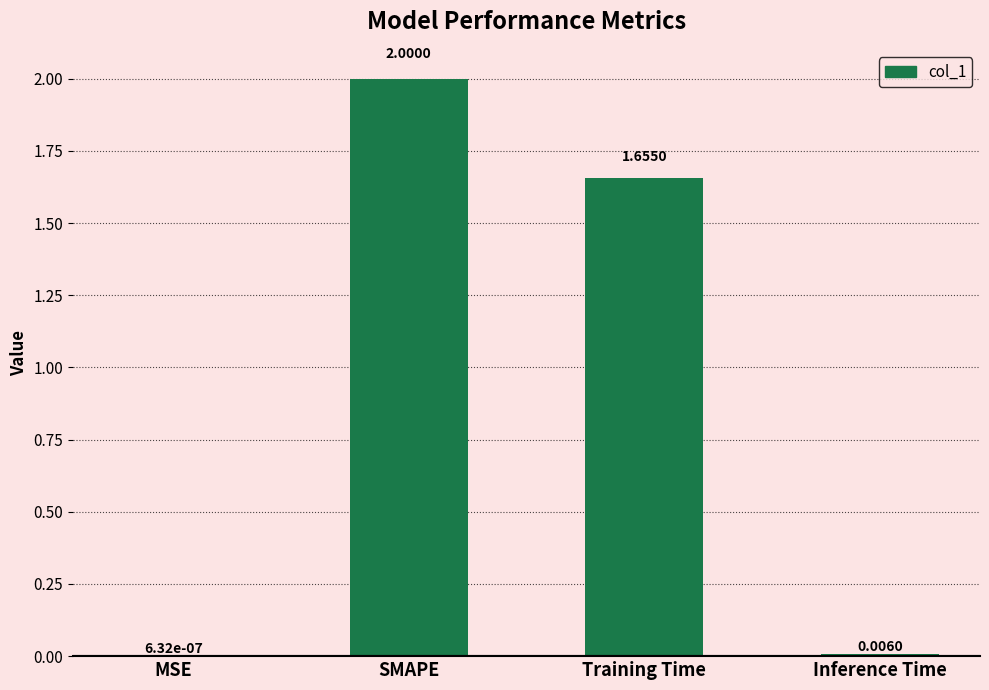

What is the sum of all values?

3.7